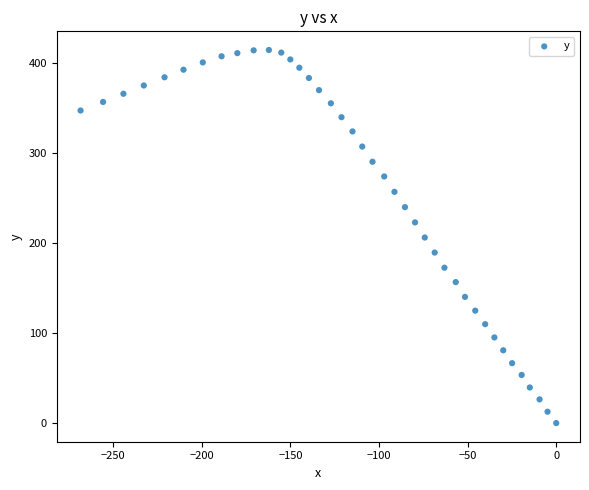

What is the range of Y values (max minus min)?

414.2